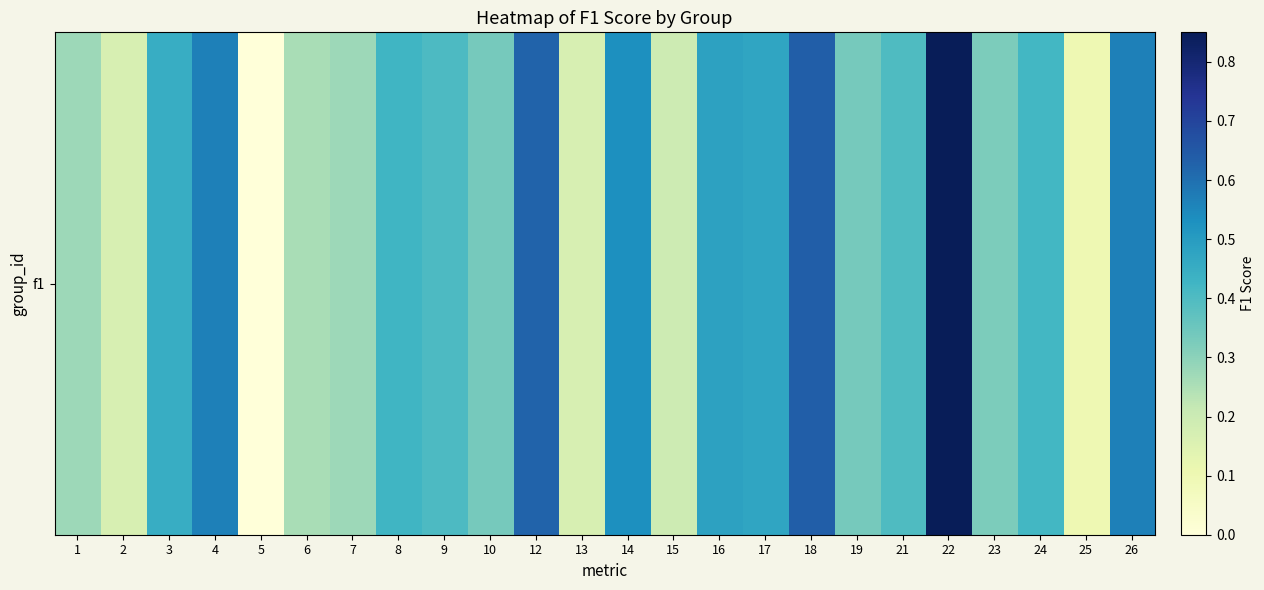

Which category has the highest value across all series?

22